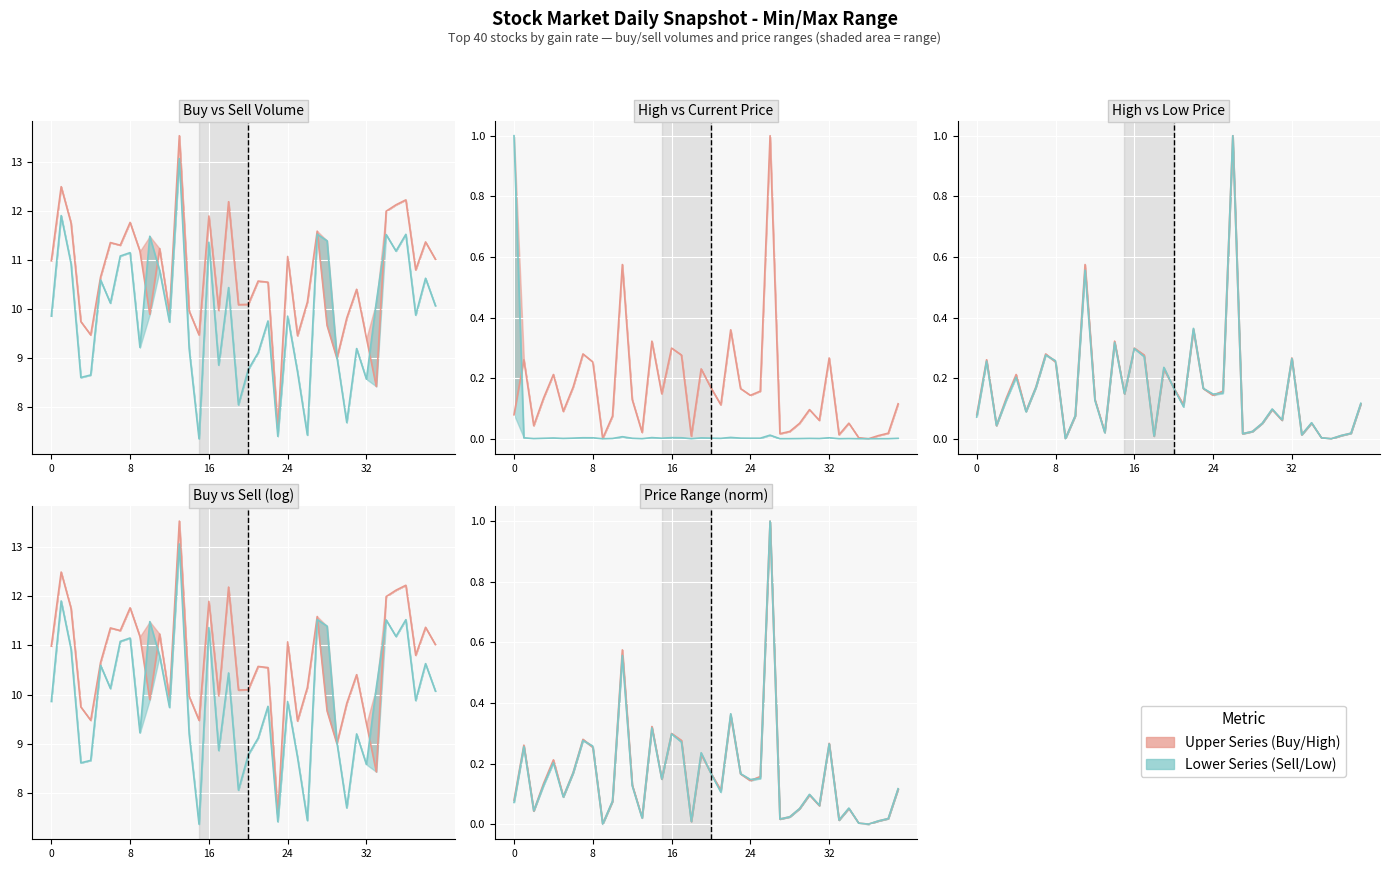

What is the difference between the maximum and minimum values in the current_price series?

1.0